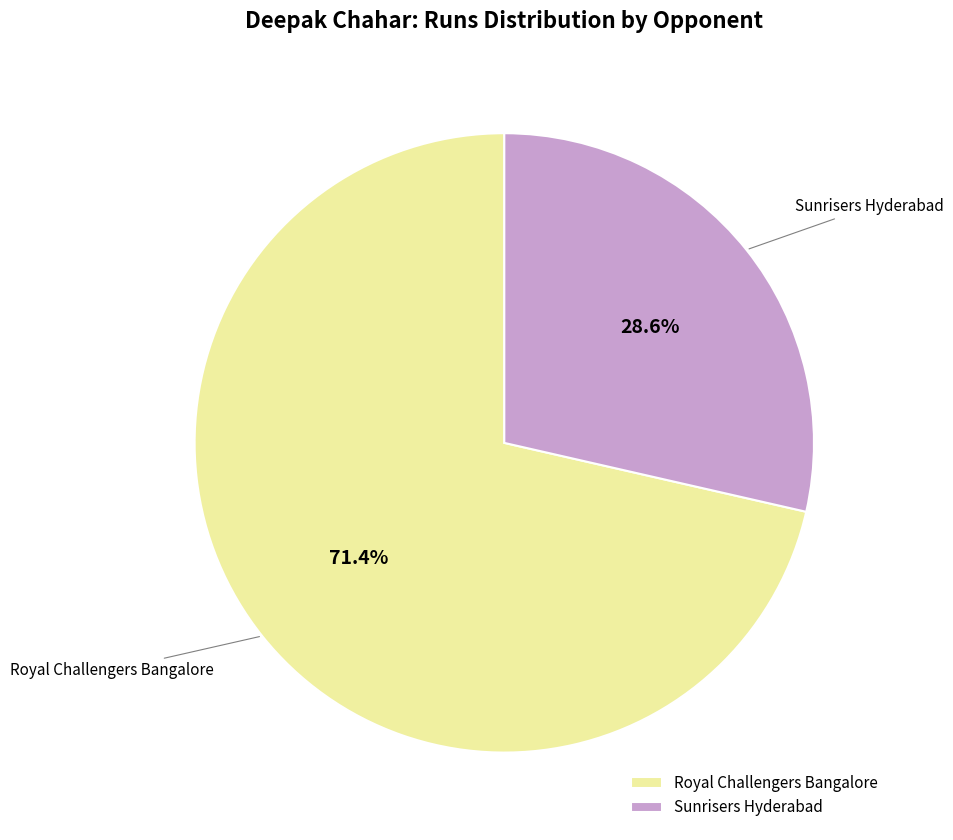

What percentage is the Royal Challengers Bangalore slice, to the nearest percent?

71%